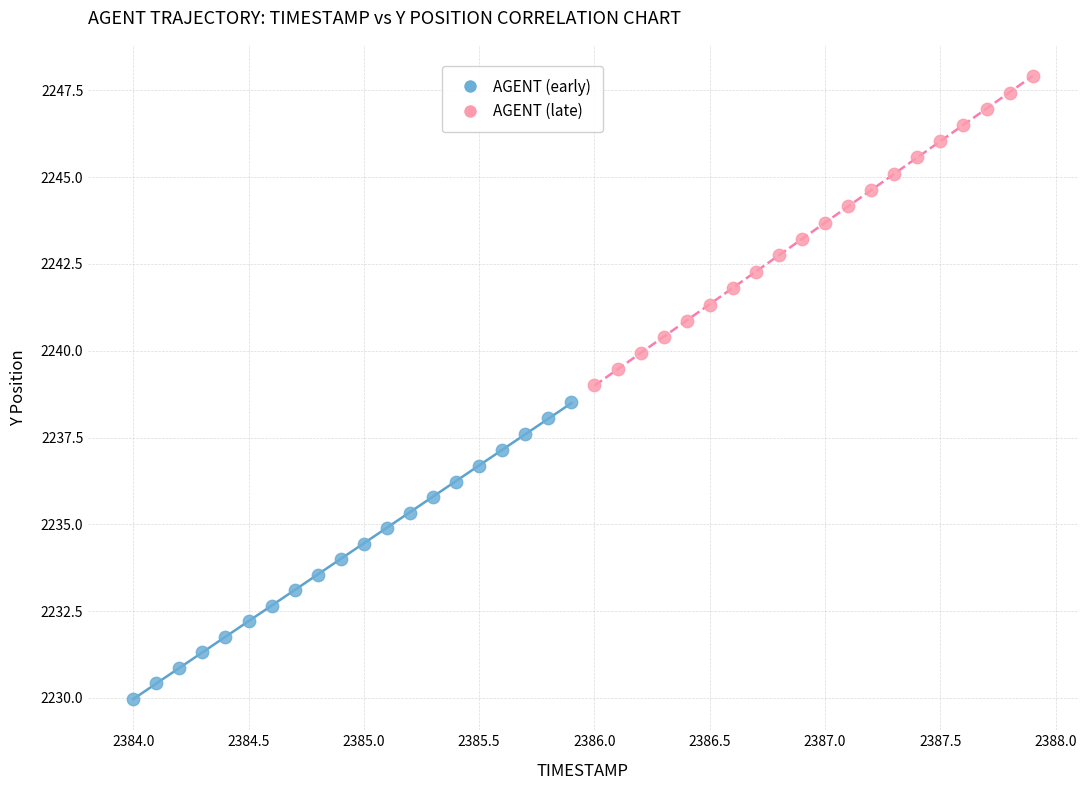

What are all the series names shown in the legend?

AGENT (early), AGENT (late)